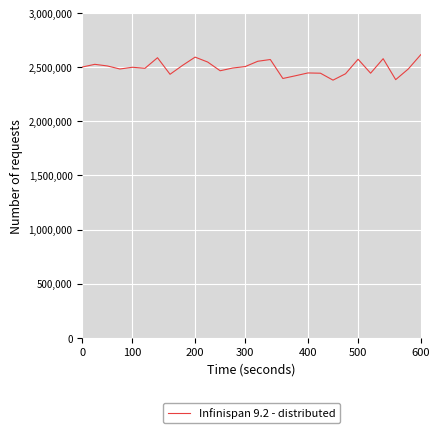

What is the greatest value displayed?

2615796